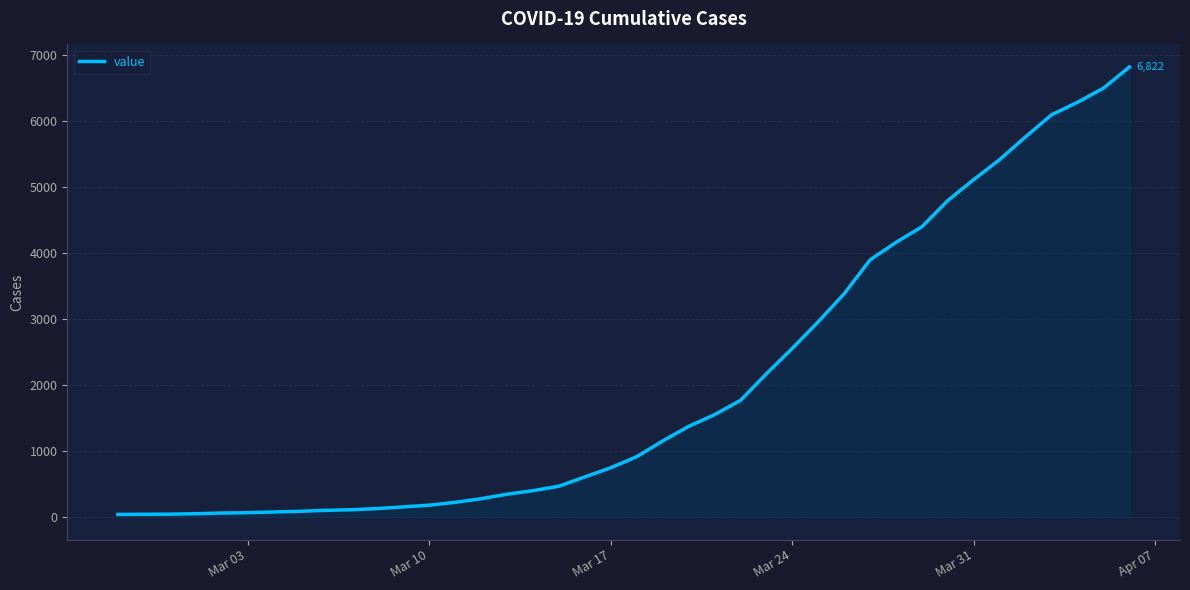

What is the difference between the maximum and minimum values?

6781